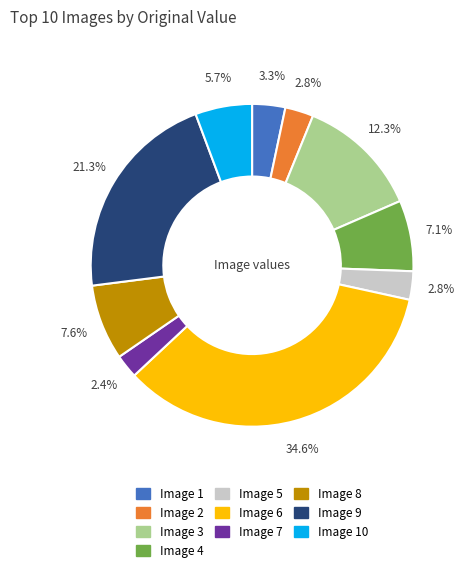

Is there any slice that represents more than half of the pie?

No